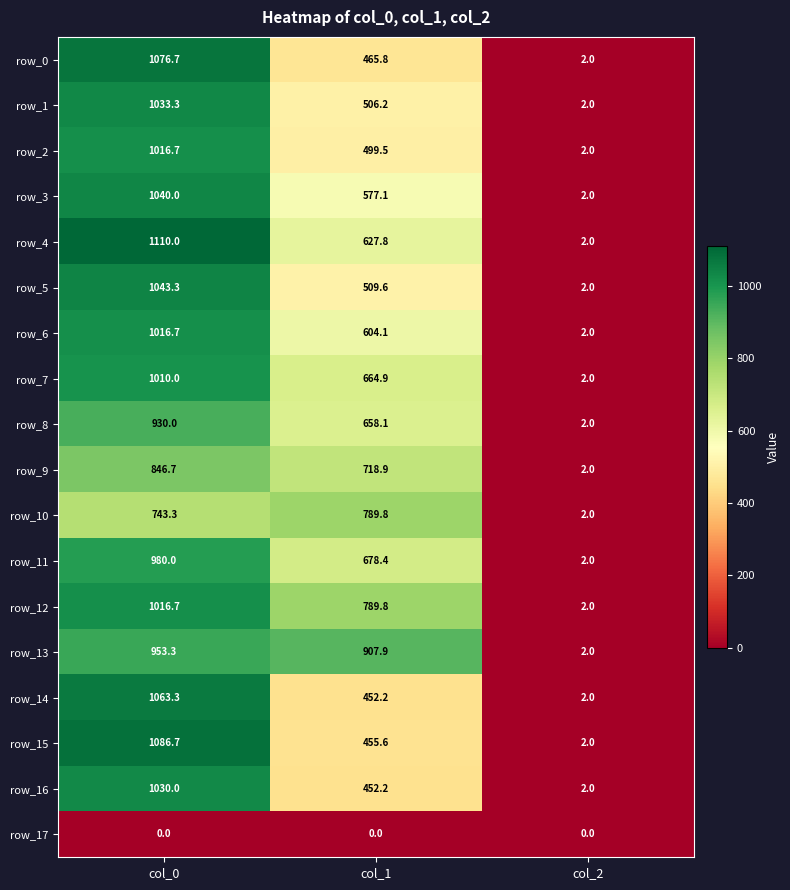

How many categories are shown in the chart?

3